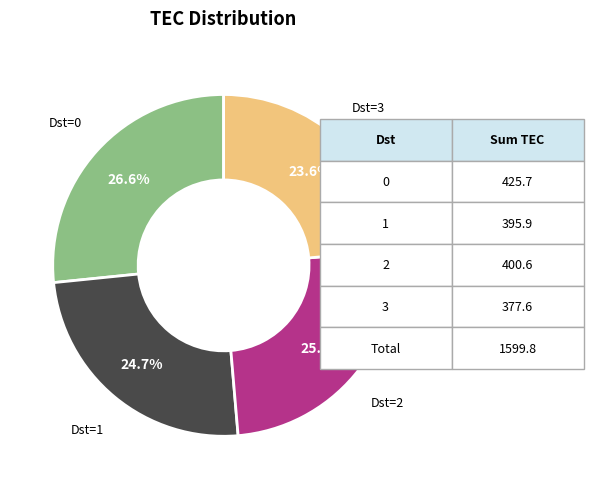

Is there a majority slice in this chart?

No